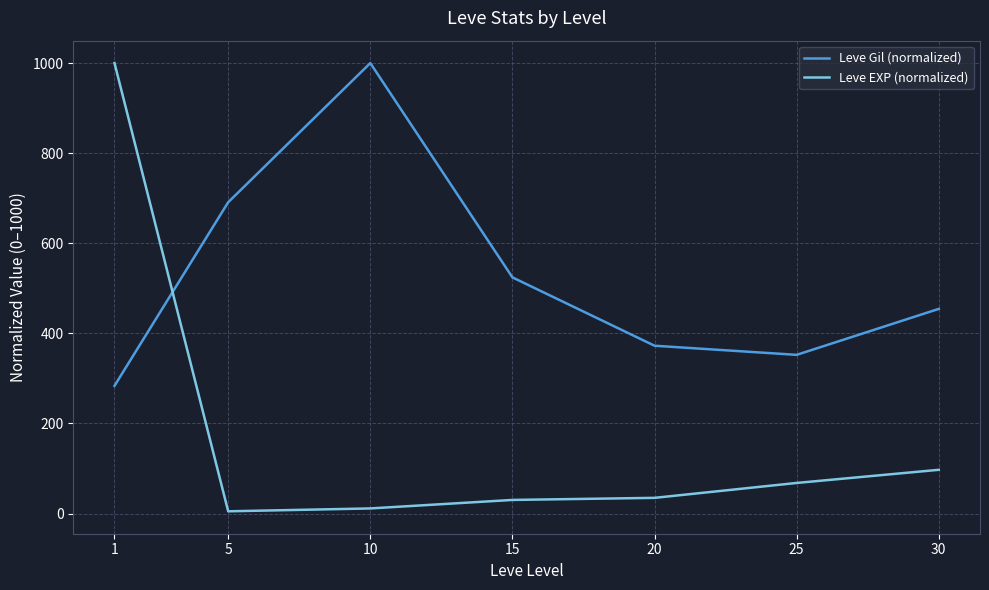

At how many categories does at least one series exceed 735?

2